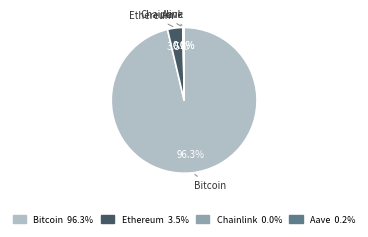

Is the sum of Bitcoin and Ethereum greater than half?

Yes